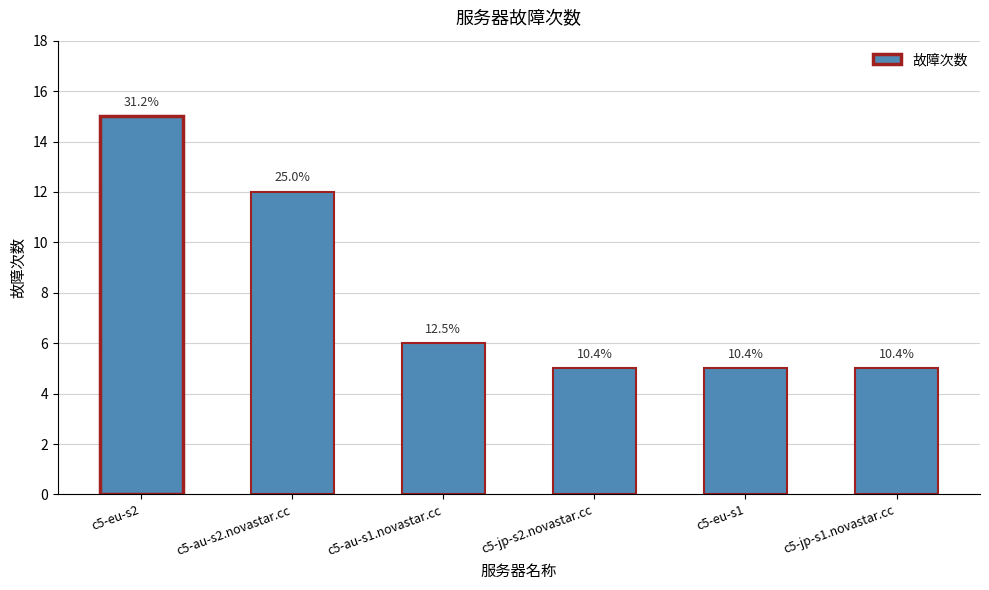

Does the chart contain any negative values?

No